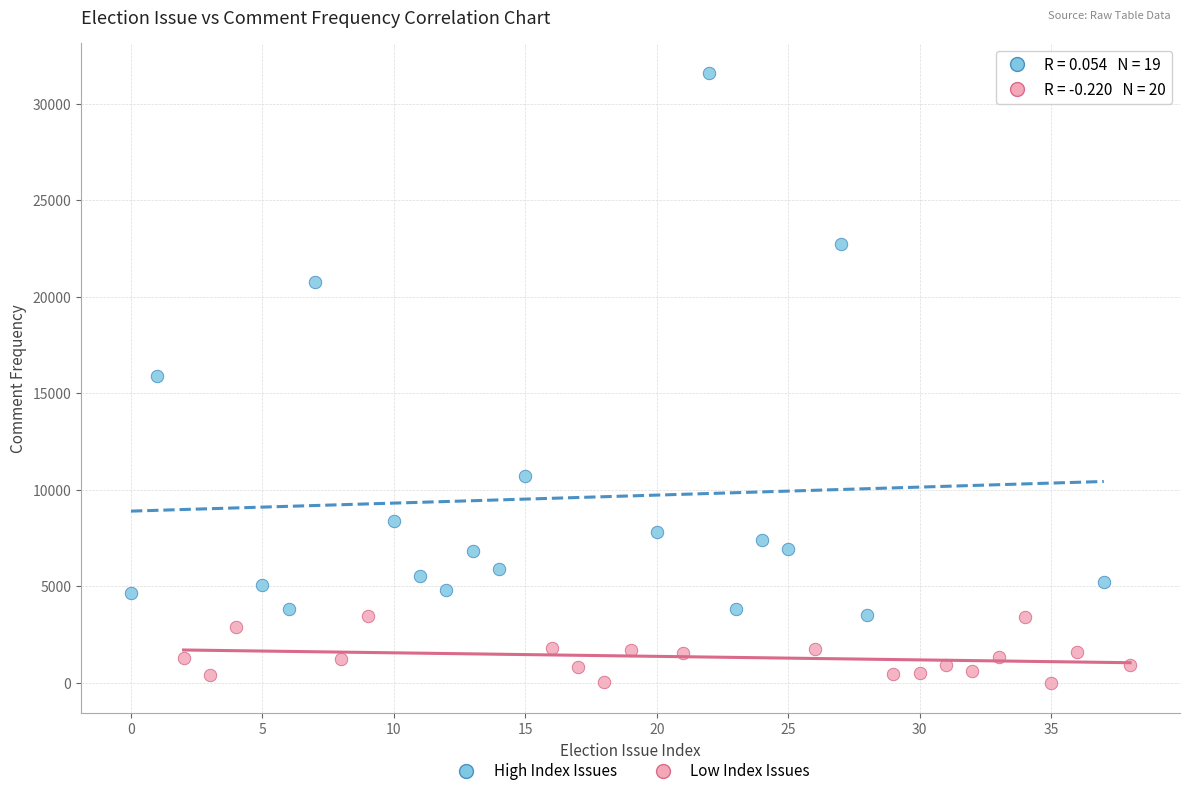

Which series contains the lowest Y value?

Low Index Issues